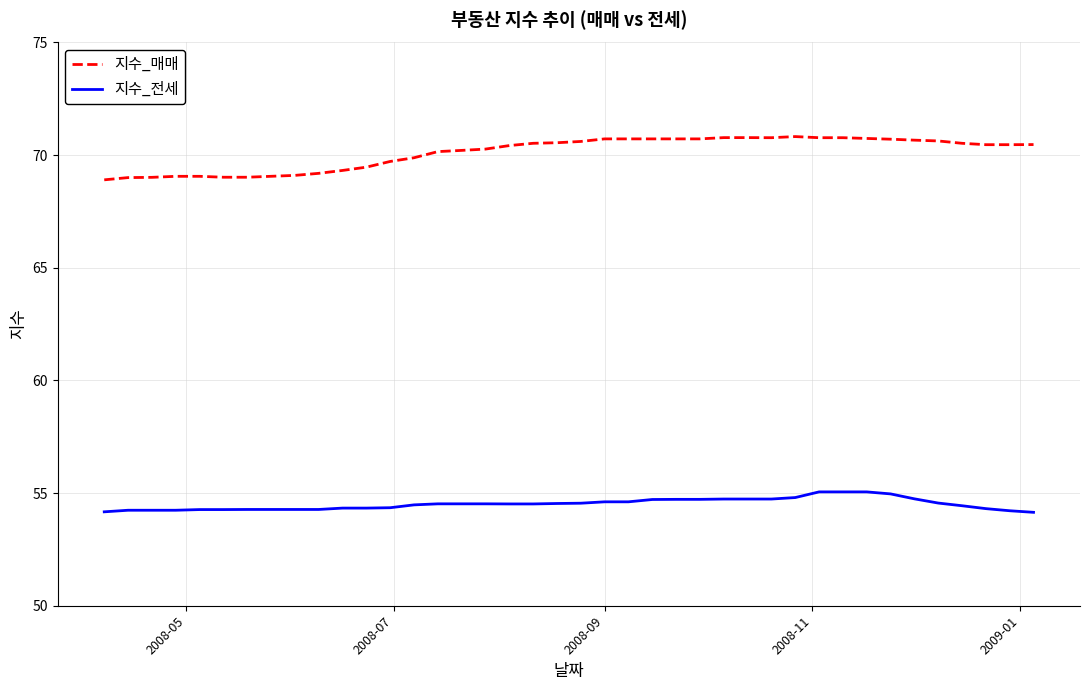

Which series has the largest range (max minus min)?

지수_매매